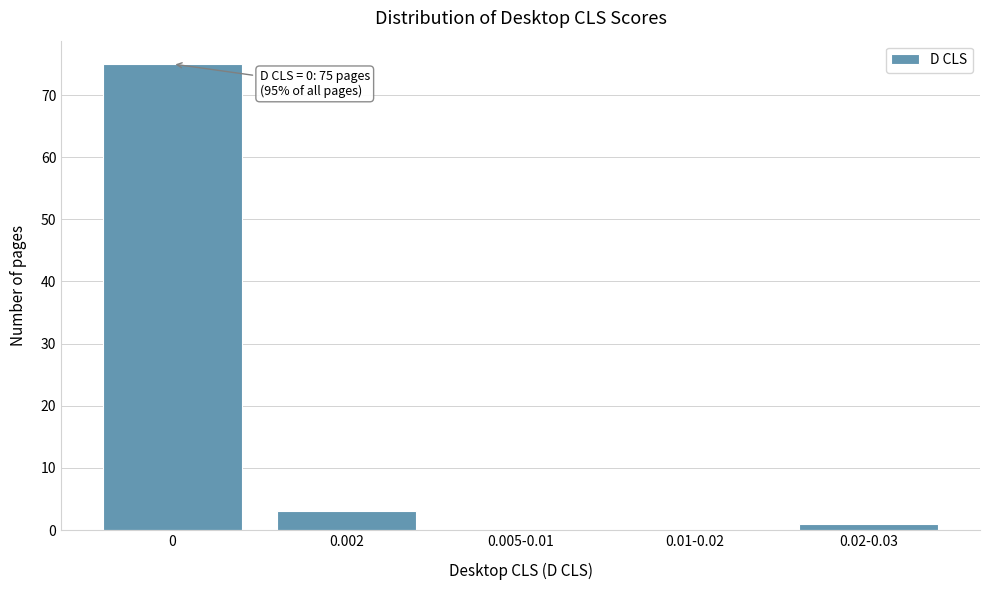

Is it true that the value at 0.005-0.01 is 0?

True